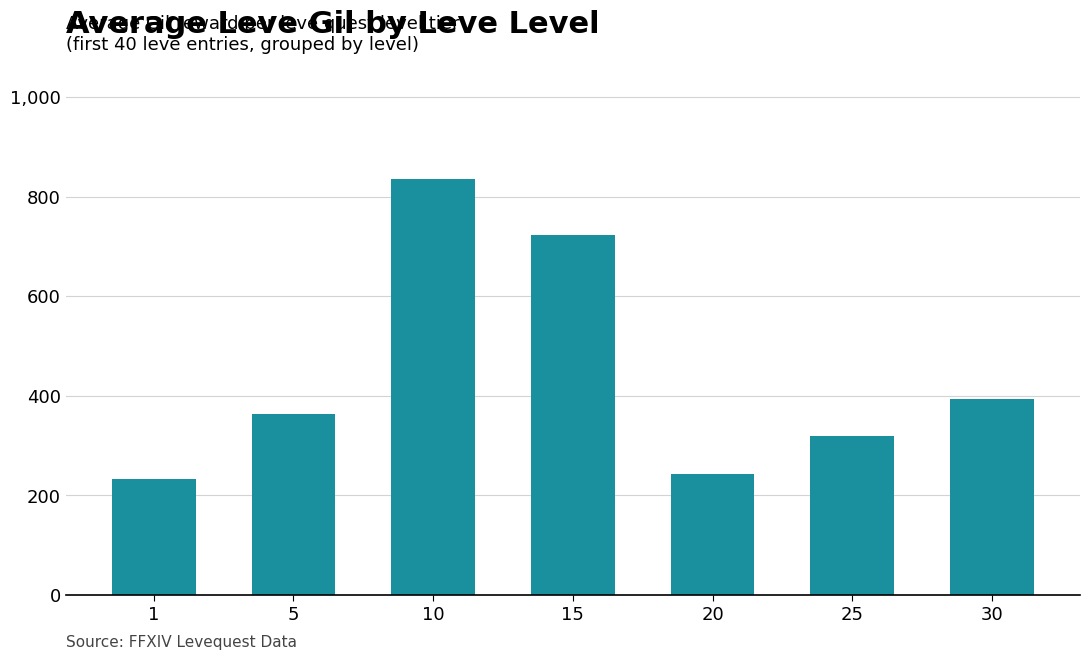

At which label is the value closest to 534?

30